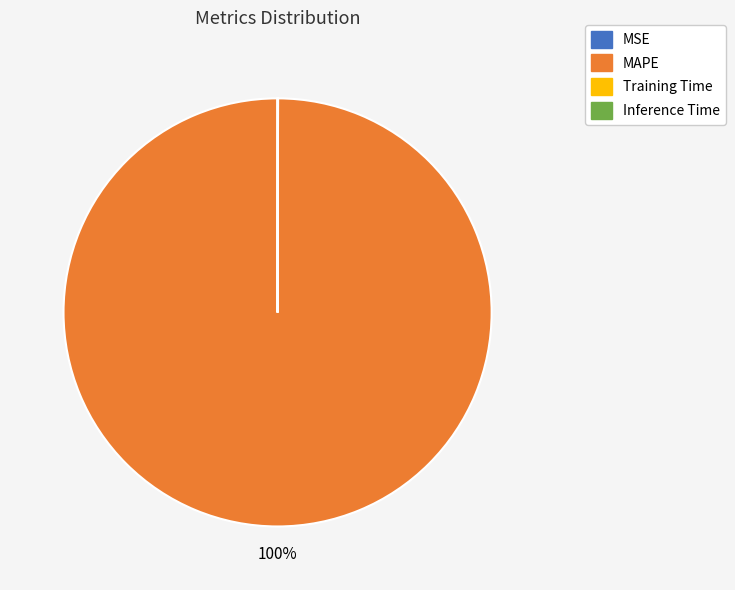

Which slice represents more than half of the pie?

MAPE